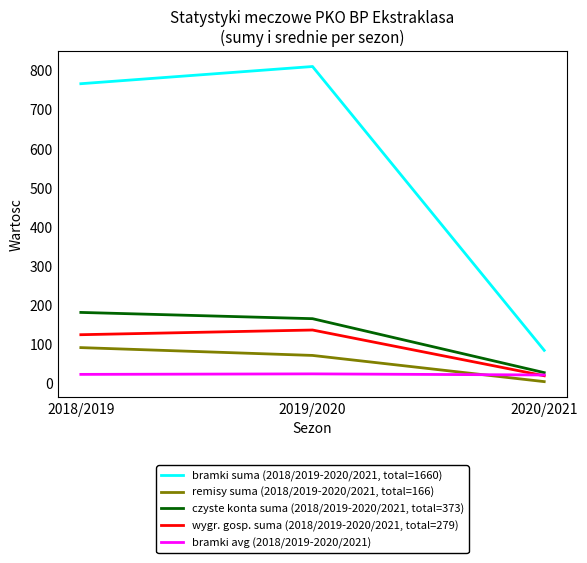

What are all the series names shown in the legend?

bramki suma (2018/2019-2020/2021, total=1660), remisy suma (2018/2019-2020/2021, total=166), czyste konta suma (2018/2019-2020/2021, total=373), wygr. gosp. suma (2018/2019-2020/2021, total=279), bramki avg (2018/2019-2020/2021)